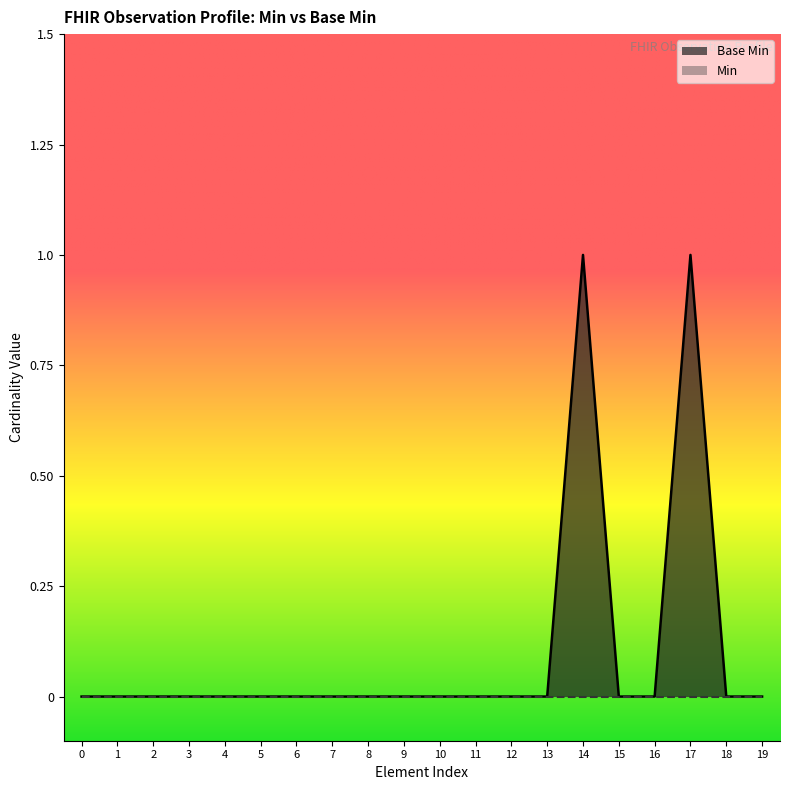

What is the maximum value shown in the chart?

1